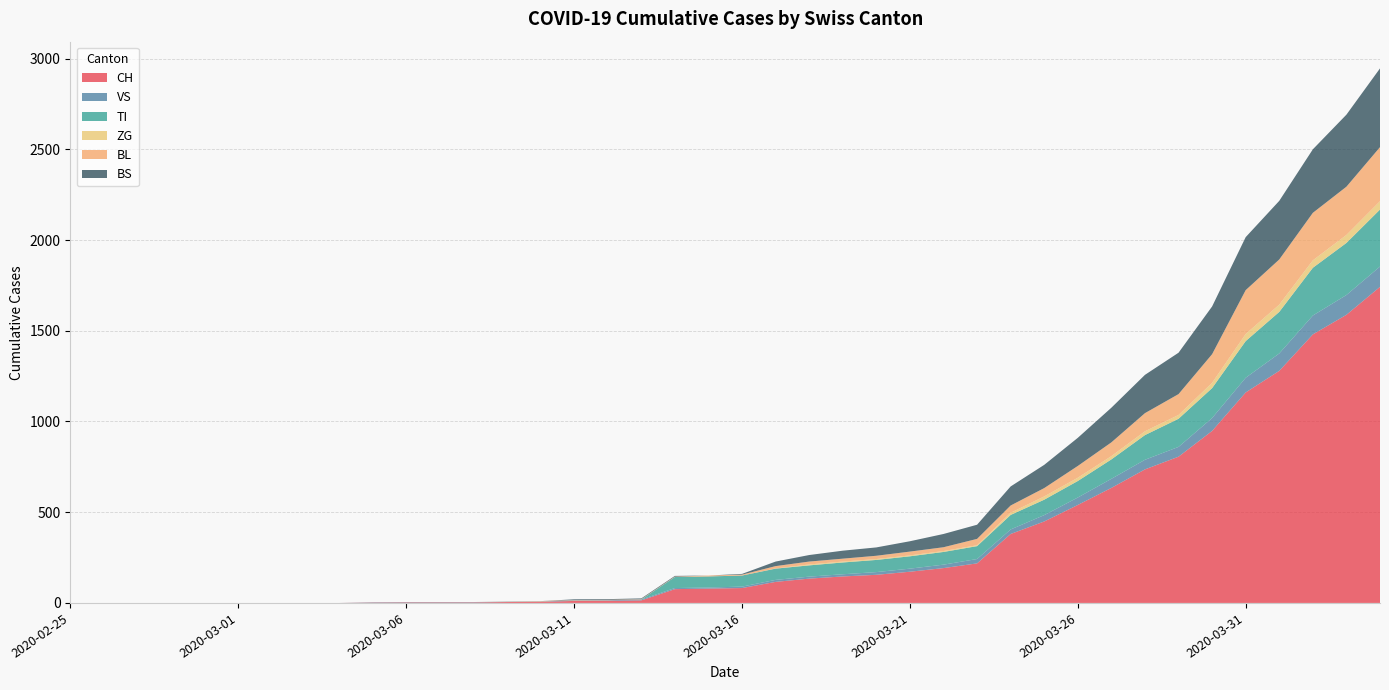

Reading left to right, transcribe all the data shown in this chart.

CH: 2020-02-25=0	2020-02-26=0	2020-02-27=0	2020-02-28=0	2020-02-29=0	2020-03-01=0	2020-03-02=0	2020-03-03=0	2020-03-04=0	2020-03-05=2	2020-03-06=3	2020-03-07=3	2020-03-08=3	2020-03-09=5	2020-03-10=6	2020-03-11=11	2020-03-12=12	2020-03-13=14	2020-03-14=76	2020-03-15=79	2020-03-16=82	2020-03-17=116	2020-03-18=134	2020-03-19=146	2020-03-20=155	2020-03-21=172	2020-03-22=192	2020-03-23=218	2020-03-24=380	2020-03-25=449	2020-03-26=540	2020-03-27=634	2020-03-28=736	2020-03-29=806	2020-03-30=948	2020-03-31=1160	2020-04-01=1279	2020-04-02=1480	2020-04-03=1588	2020-04-04=1742
VS: 2020-02-25=0	2020-02-26=0	2020-02-27=0	2020-02-28=0	2020-02-29=0	2020-03-01=0	2020-03-02=0	2020-03-03=0	2020-03-04=0	2020-03-05=2	2020-03-06=2	2020-03-07=2	2020-03-08=2	2020-03-09=2	2020-03-10=2	2020-03-11=3	2020-03-12=3	2020-03-13=5	2020-03-14=6	2020-03-15=6	2020-03-16=8	2020-03-17=11	2020-03-18=11	2020-03-19=12	2020-03-20=15	2020-03-21=17	2020-03-22=19	2020-03-23=24	2020-03-24=25	2020-03-25=35	2020-03-26=41	2020-03-27=50	2020-03-28=53	2020-03-29=54	2020-03-30=71	2020-03-31=81	2020-04-01=96	2020-04-02=104	2020-04-03=109	2020-04-04=112
TI: 2020-02-25=0	2020-02-26=0	2020-02-27=0	2020-02-28=0	2020-02-29=0	2020-03-01=0	2020-03-02=0	2020-03-03=0	2020-03-04=0	2020-03-05=0	2020-03-06=0	2020-03-07=0	2020-03-08=0	2020-03-09=0	2020-03-10=0	2020-03-11=0	2020-03-12=0	2020-03-13=0	2020-03-14=61	2020-03-15=61	2020-03-16=61	2020-03-17=62	2020-03-18=62	2020-03-19=65	2020-03-20=67	2020-03-21=68	2020-03-22=70	2020-03-23=71	2020-03-24=80	2020-03-25=85	2020-03-26=91	2020-03-27=107	2020-03-28=136	2020-03-29=155	2020-03-30=165	2020-03-31=202	2020-04-01=229	2020-04-02=263	2020-04-03=287	2020-04-04=314
ZG: 2020-02-25=0	2020-02-26=0	2020-02-27=0	2020-02-28=0	2020-02-29=0	2020-03-01=0	2020-03-02=0	2020-03-03=0	2020-03-04=0	2020-03-05=0	2020-03-06=0	2020-03-07=0	2020-03-08=0	2020-03-09=0	2020-03-10=0	2020-03-11=0	2020-03-12=0	2020-03-13=0	2020-03-14=0	2020-03-15=0	2020-03-16=0	2020-03-17=1	2020-03-18=5	2020-03-19=5	2020-03-20=5	2020-03-21=5	2020-03-22=5	2020-03-23=5	2020-03-24=12	2020-03-25=18	2020-03-26=18	2020-03-27=18	2020-03-28=21	2020-03-29=21	2020-03-30=29	2020-03-31=39	2020-04-01=40	2020-04-02=41	2020-04-03=44	2020-04-04=46
BL: 2020-02-25=0	2020-02-26=0	2020-02-27=0	2020-02-28=0	2020-02-29=0	2020-03-01=0	2020-03-02=0	2020-03-03=0	2020-03-04=0	2020-03-05=0	2020-03-06=0	2020-03-07=0	2020-03-08=0	2020-03-09=1	2020-03-10=2	2020-03-11=2	2020-03-12=2	2020-03-13=2	2020-03-14=2	2020-03-15=5	2020-03-16=5	2020-03-17=13	2020-03-18=16	2020-03-19=16	2020-03-20=18	2020-03-21=21	2020-03-22=21	2020-03-23=35	2020-03-24=40	2020-03-25=46	2020-03-26=65	2020-03-27=76	2020-03-28=100	2020-03-29=115	2020-03-30=158	2020-03-31=242	2020-04-01=249	2020-04-02=262	2020-04-03=266	2020-04-04=298
BS: 2020-02-25=0	2020-02-26=0	2020-02-27=0	2020-02-28=0	2020-02-29=0	2020-03-01=0	2020-03-02=0	2020-03-03=0	2020-03-04=0	2020-03-05=0	2020-03-06=0	2020-03-07=0	2020-03-08=0	2020-03-09=0	2020-03-10=0	2020-03-11=4	2020-03-12=4	2020-03-13=4	2020-03-14=4	2020-03-15=0	2020-03-16=4	2020-03-17=25	2020-03-18=36	2020-03-19=44	2020-03-20=46	2020-03-21=57	2020-03-22=73	2020-03-23=78	2020-03-24=105	2020-03-25=128	2020-03-26=155	2020-03-27=191	2020-03-28=211	2020-03-29=228	2020-03-30=263	2020-03-31=292	2020-04-01=323	2020-04-02=350	2020-04-03=397	2020-04-04=434